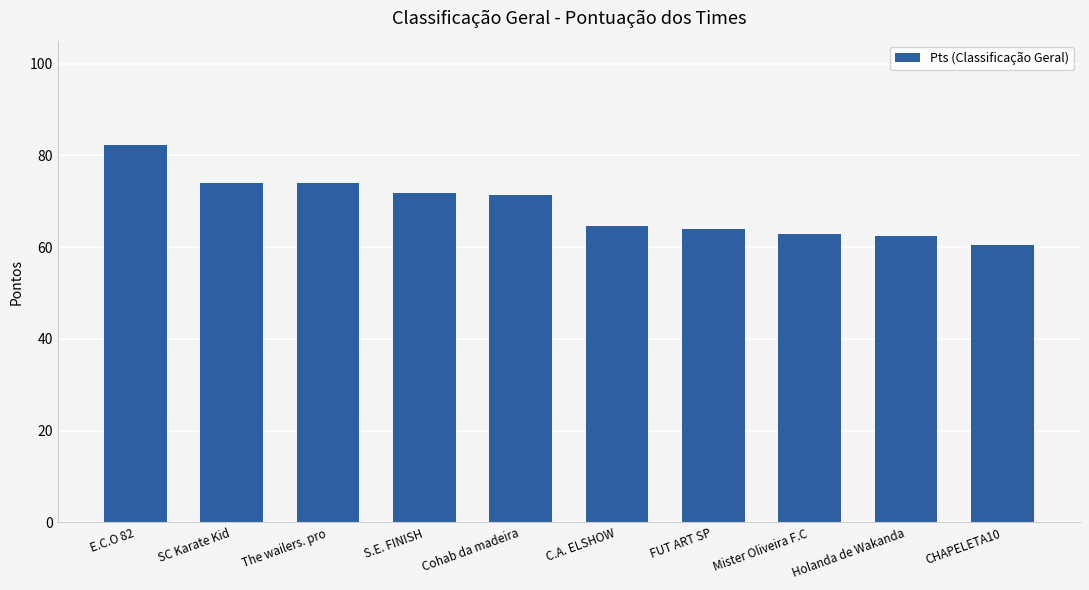

Between SC Karate Kid and C.A. ELSHOW, which is larger?

SC Karate Kid